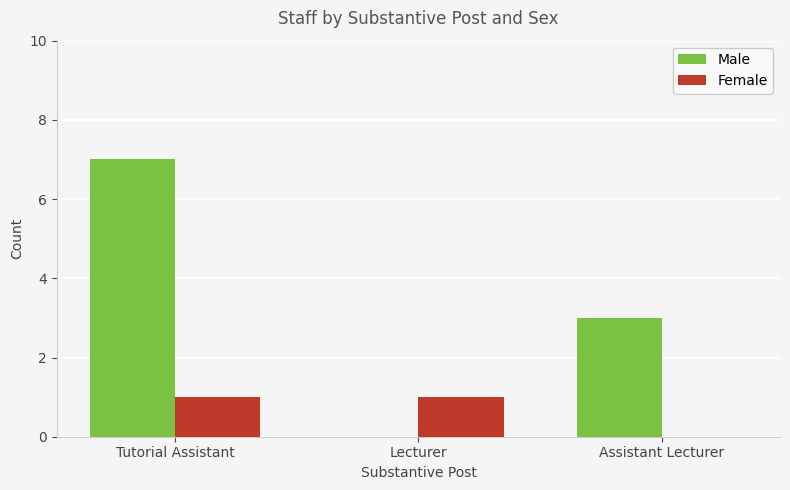

Does the chart contain stacked bars?

No